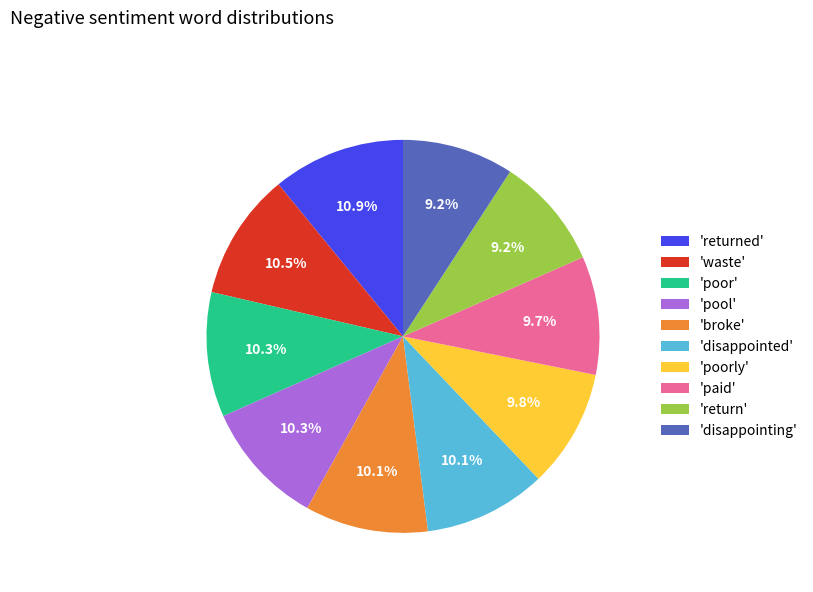

Which has a higher value, 'waste' or 'paid'?

'waste'